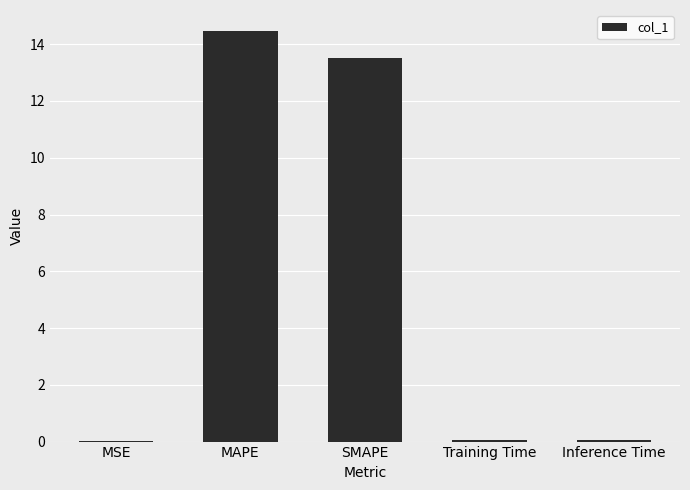

What is the maximum value shown in the chart?

14.5